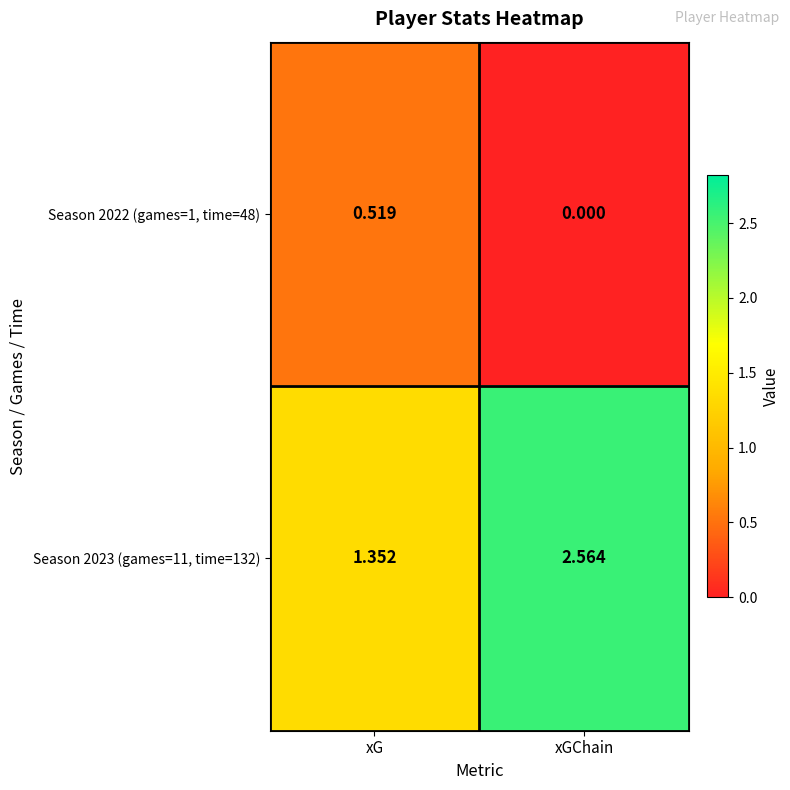

Where is Season 2022 (games=1, time=48) nearest to the value 0?

xGChain